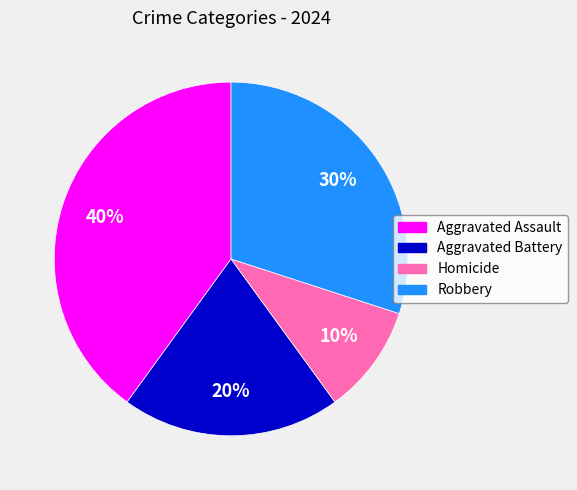

To the nearest percent, what is the combined percentage of Homicide and Aggravated Assault?

50%